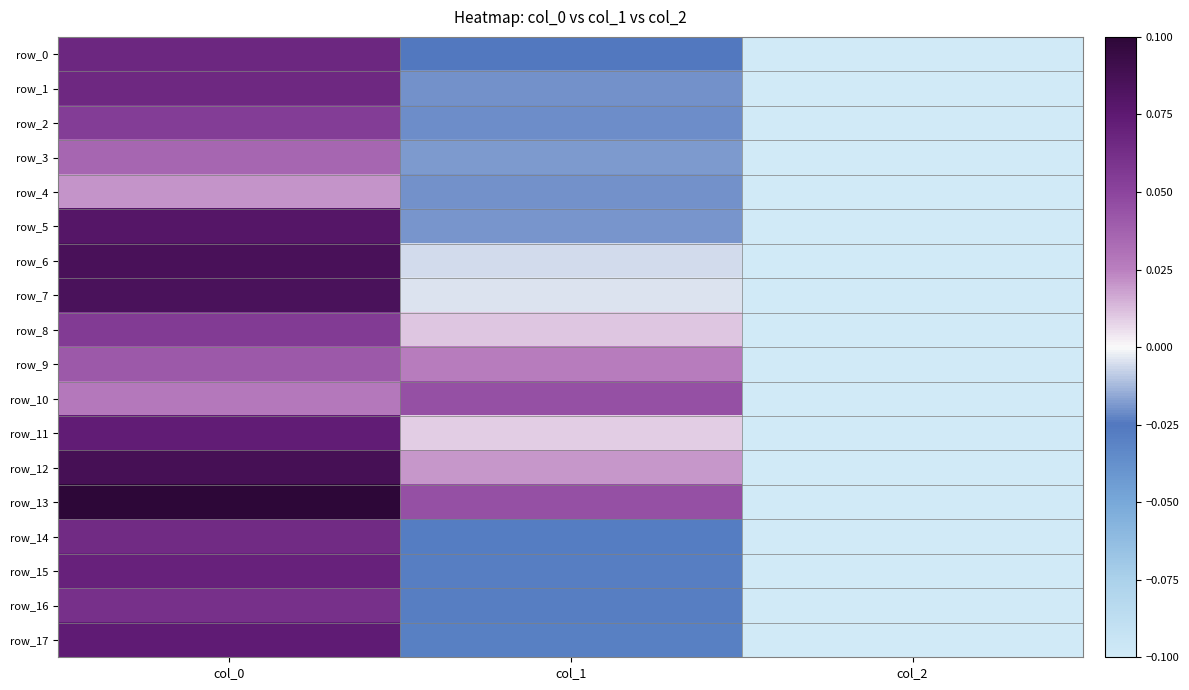

How many data points in row_4 are less than 0?

2